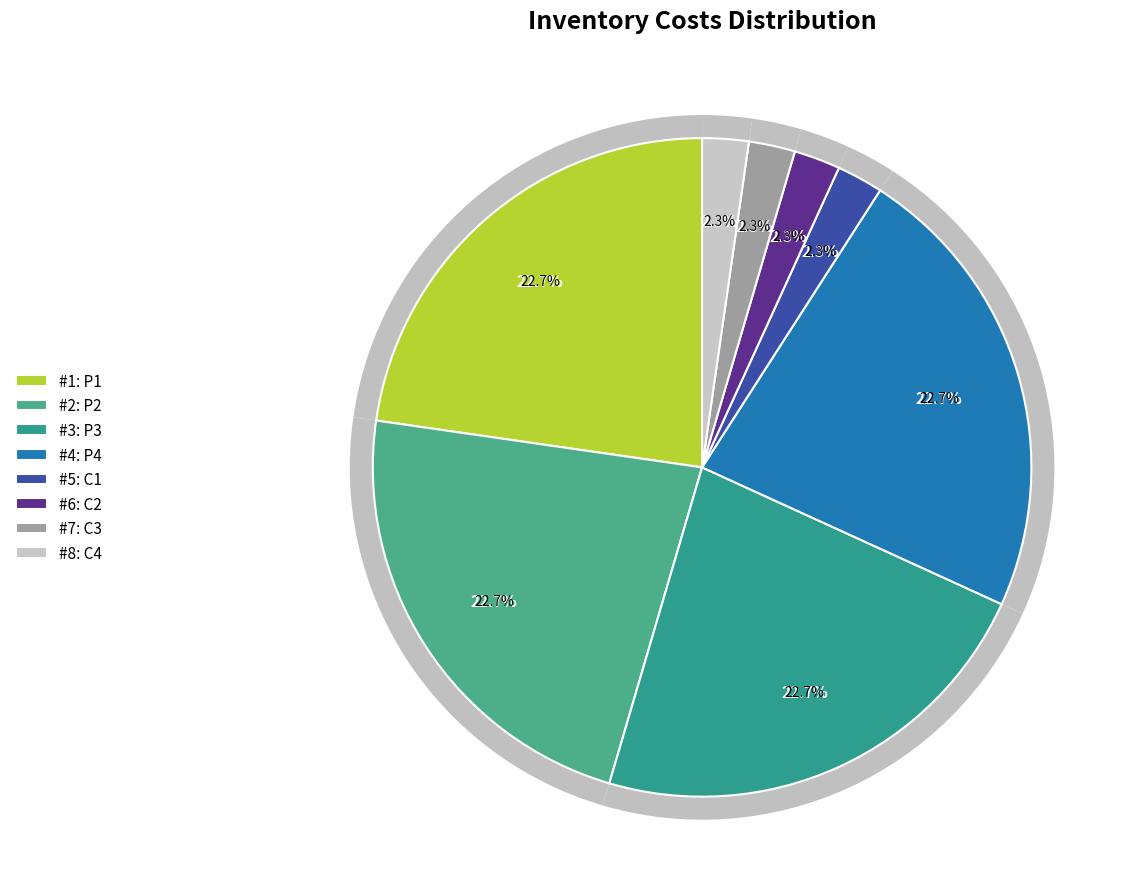

What portion of the pie excludes P2?

77.3%